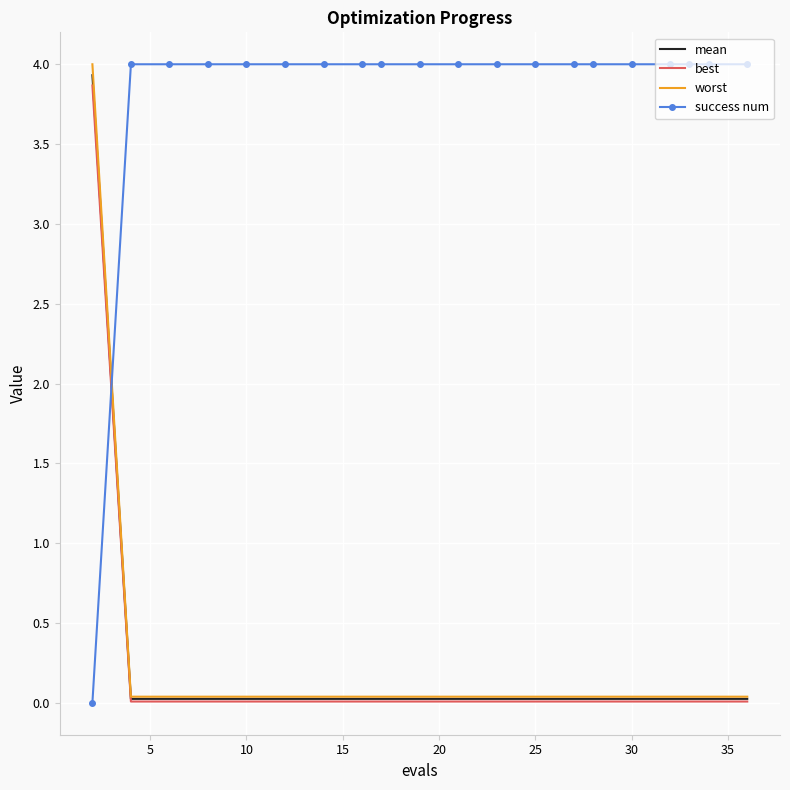

Which series has the widest spread of values?

success num